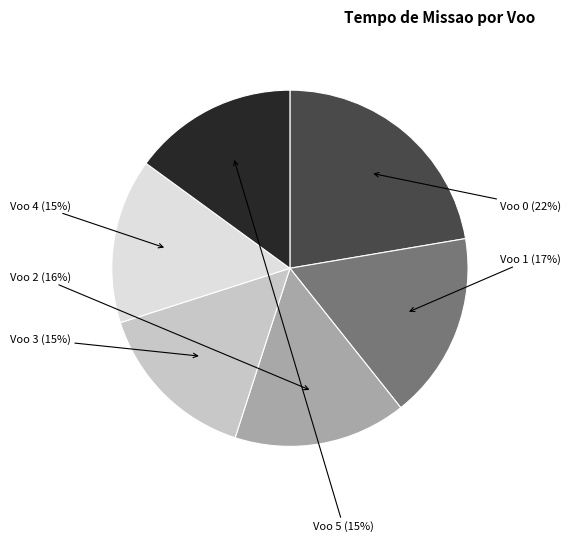

To the nearest percent, what is the combined percentage of Voo 2 and Voo 0?

38%